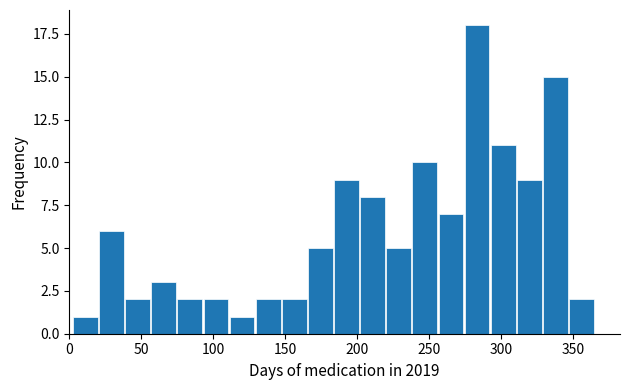

Read against the x-axis, roughly where is the centre of the tallest bar?

285